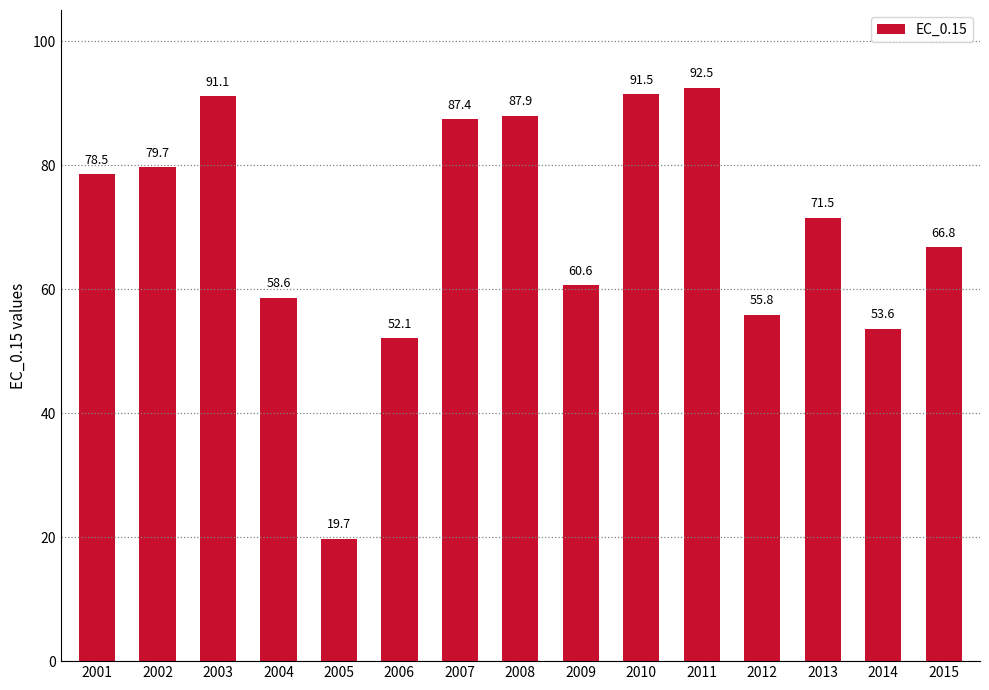

What is the value of the 6th bar from the left?

52.1